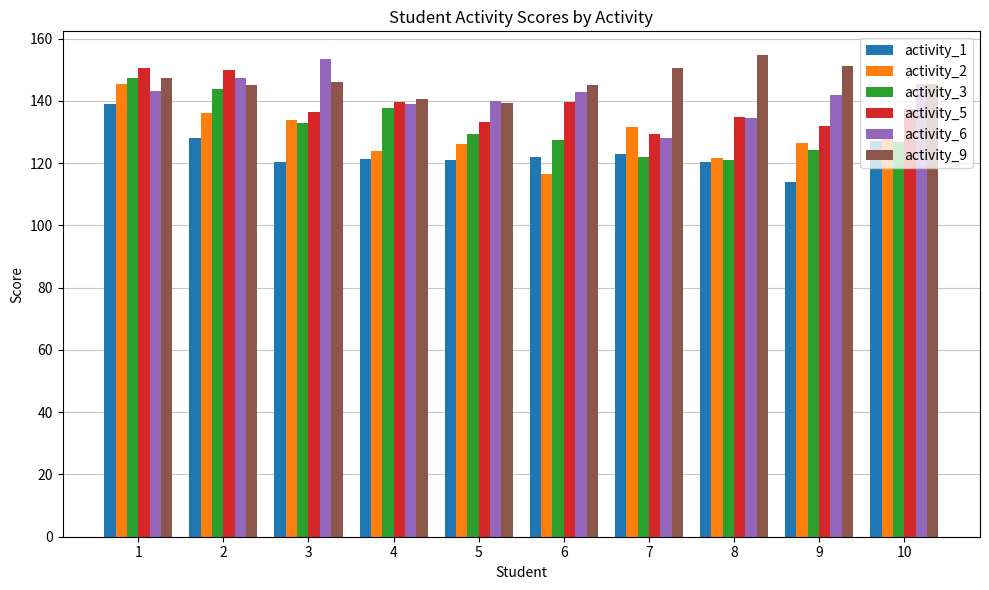

What is the spread (max minus min) of values at 10?

18.7